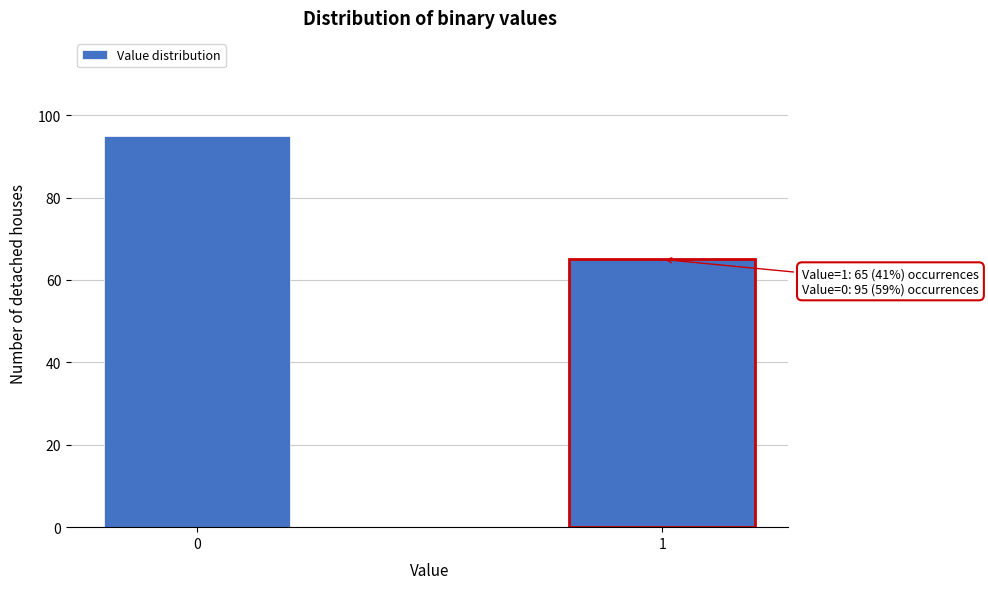

Reading left to right, what are all the values shown in this chart?

95	65